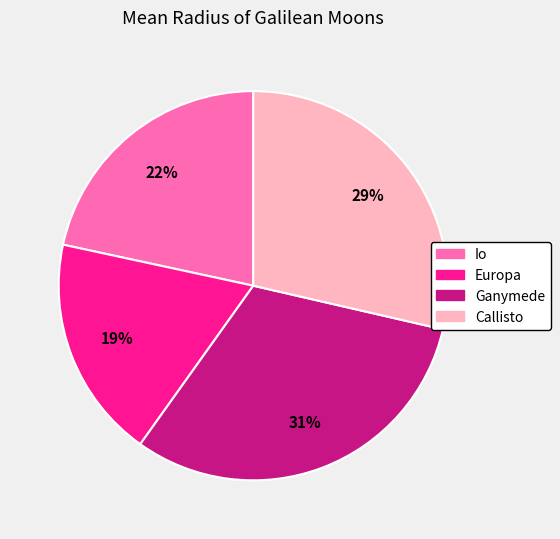

To the nearest percent, what is the average slice percentage?

25%